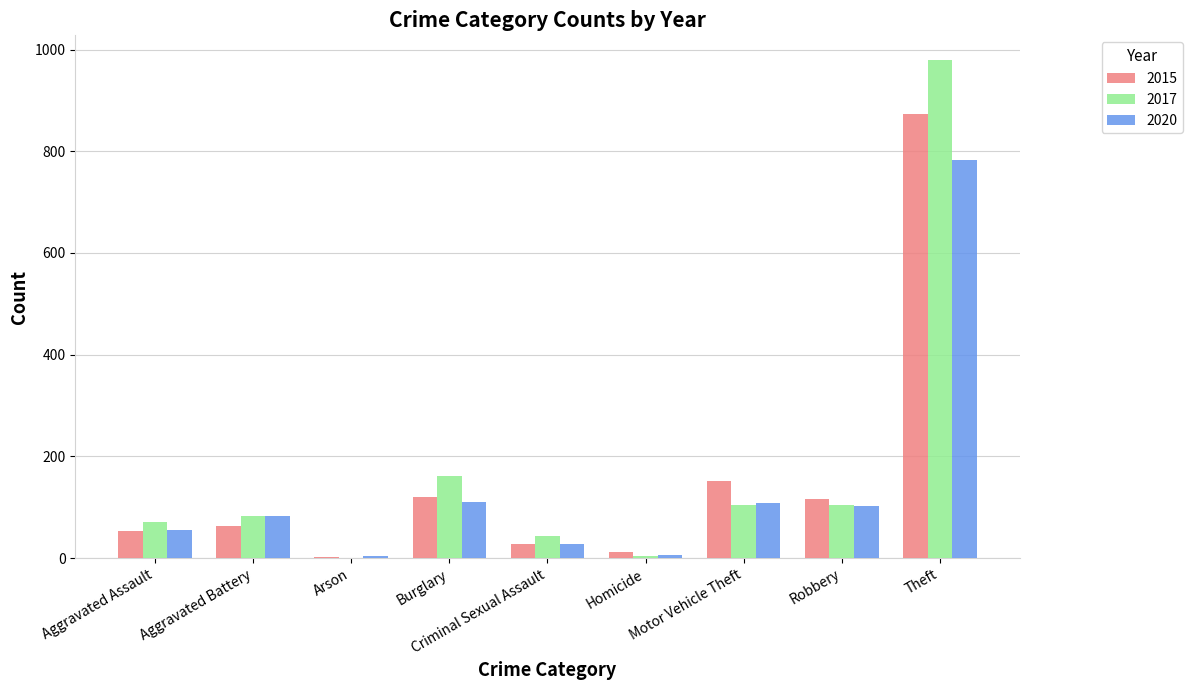

What is the sum of all 2020 values?

1278